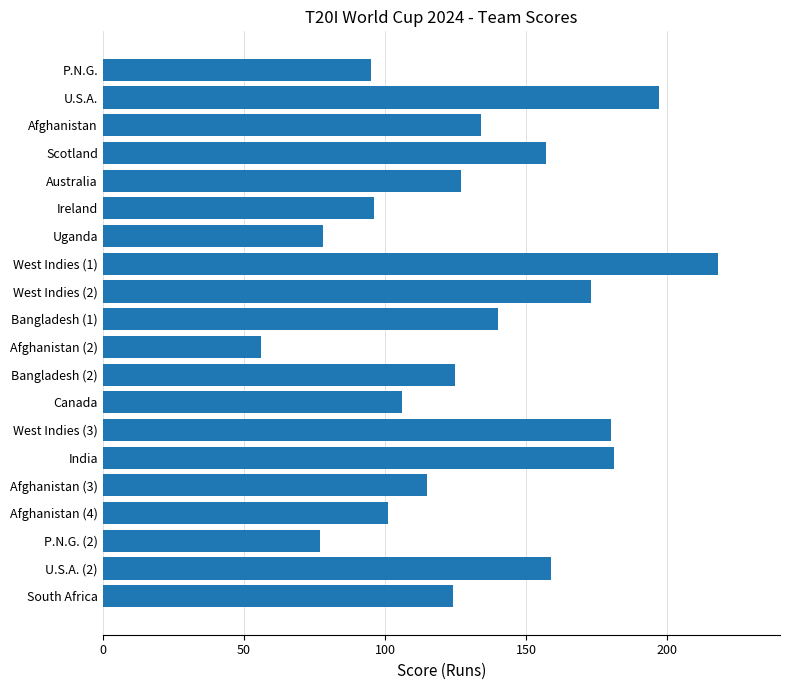

What is the value of the 6th bar from the top?

96